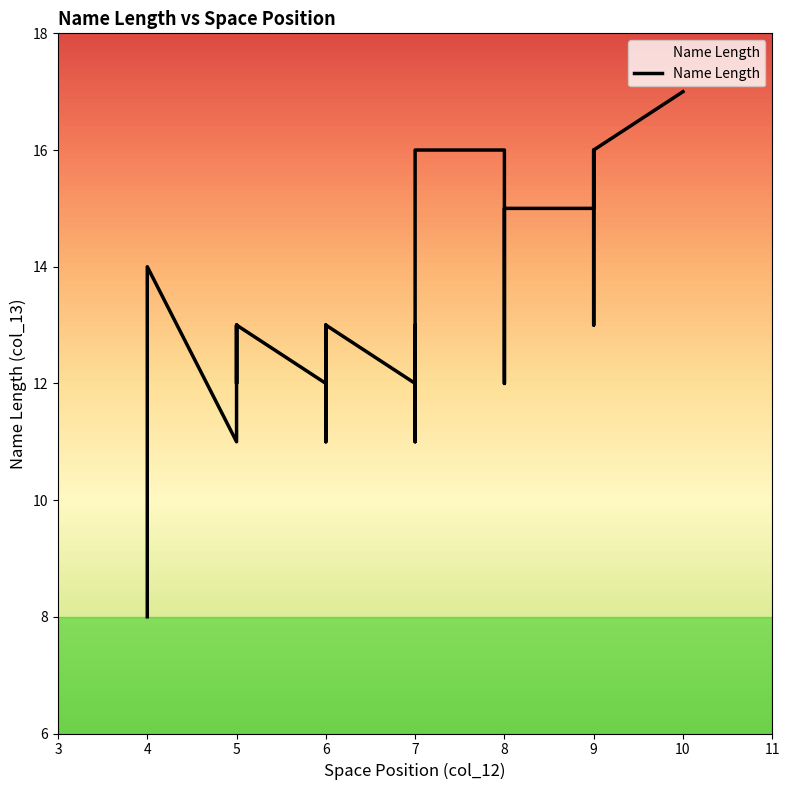

Count the number of values greater than 13.

9